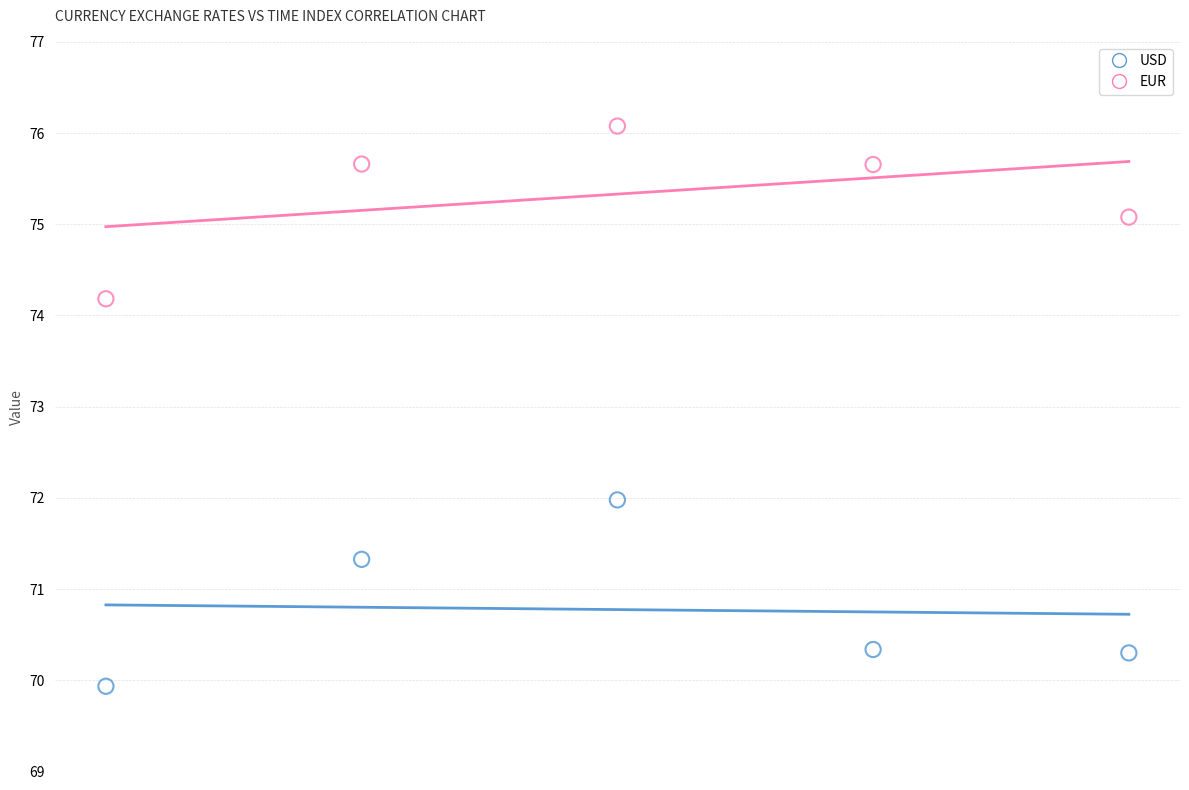

Which series reaches the maximum Y coordinate?

EUR